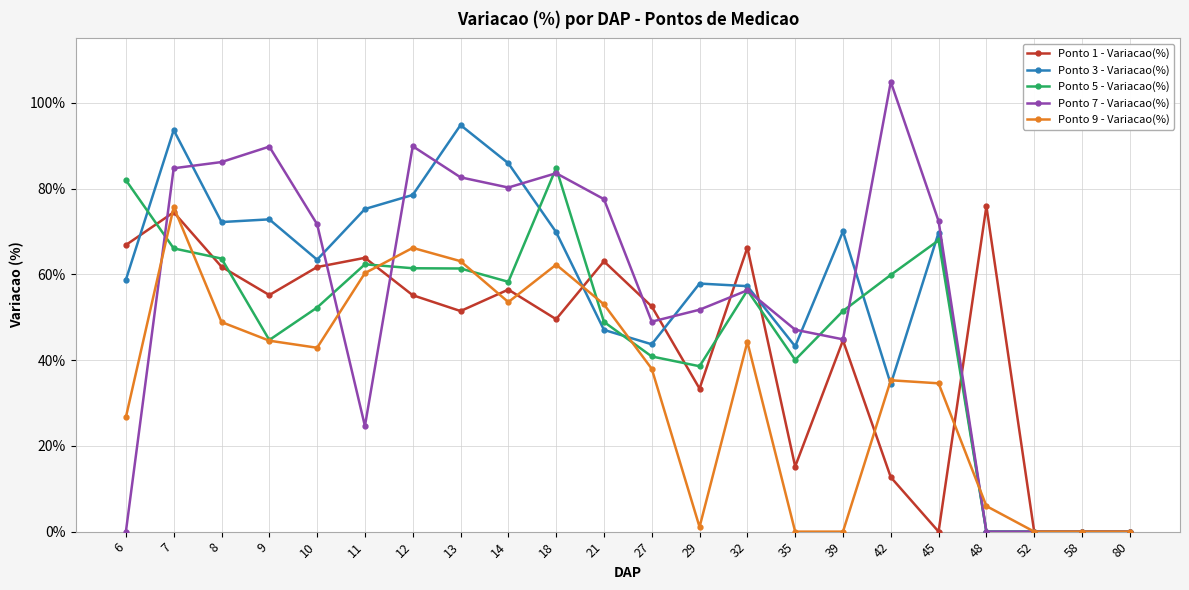

What is the difference between the maximum and second lowest values in the Ponto 7 - Variacao(%) series?

104.9